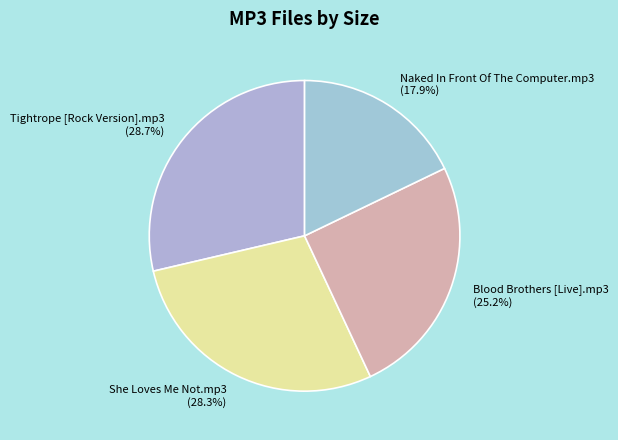

Which category has the smallest portion of the pie?

Naked In Front Of The Computer.mp3